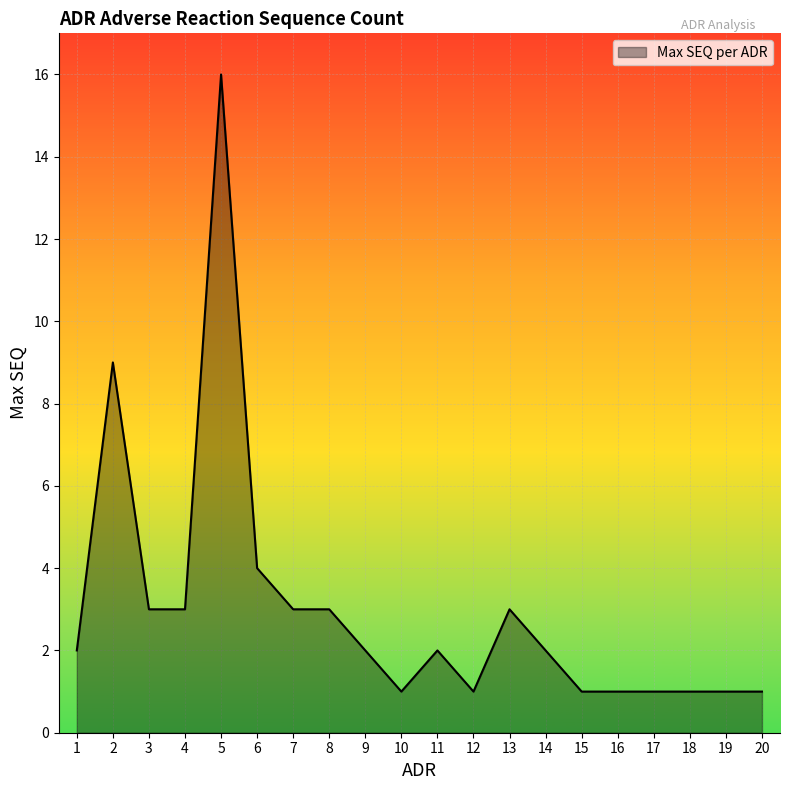

True or false: the data shows 2 at 11.

True